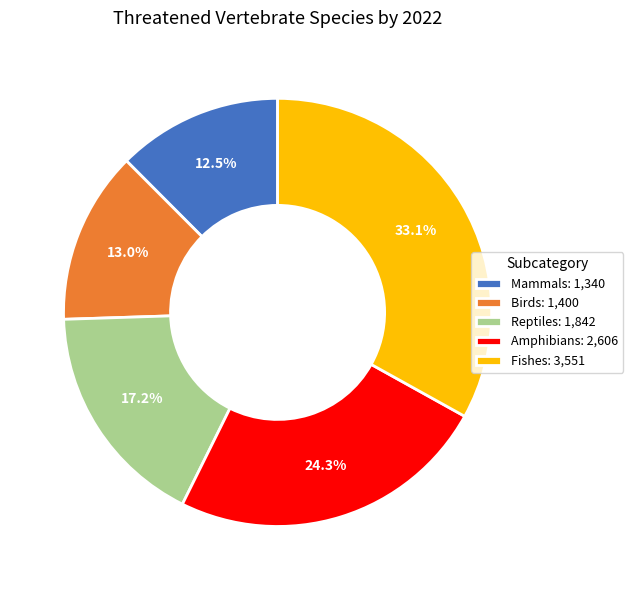

To the nearest percent, what portion does Fishes represent?

33%